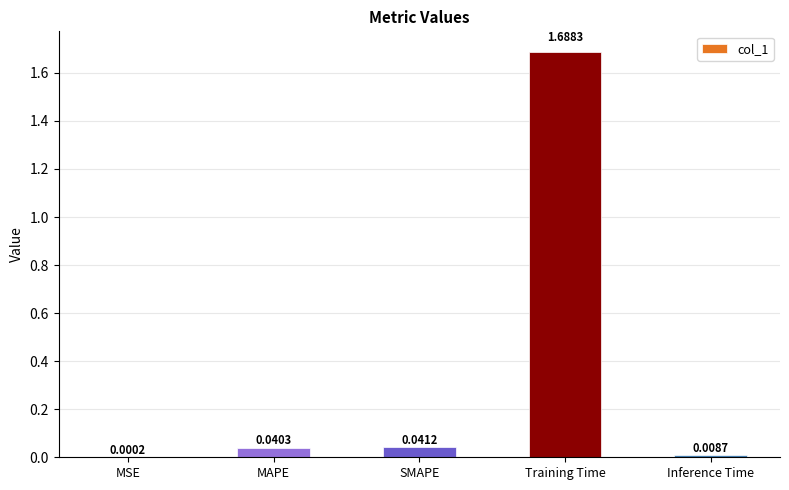

Between Training Time and SMAPE, which is larger?

Training Time